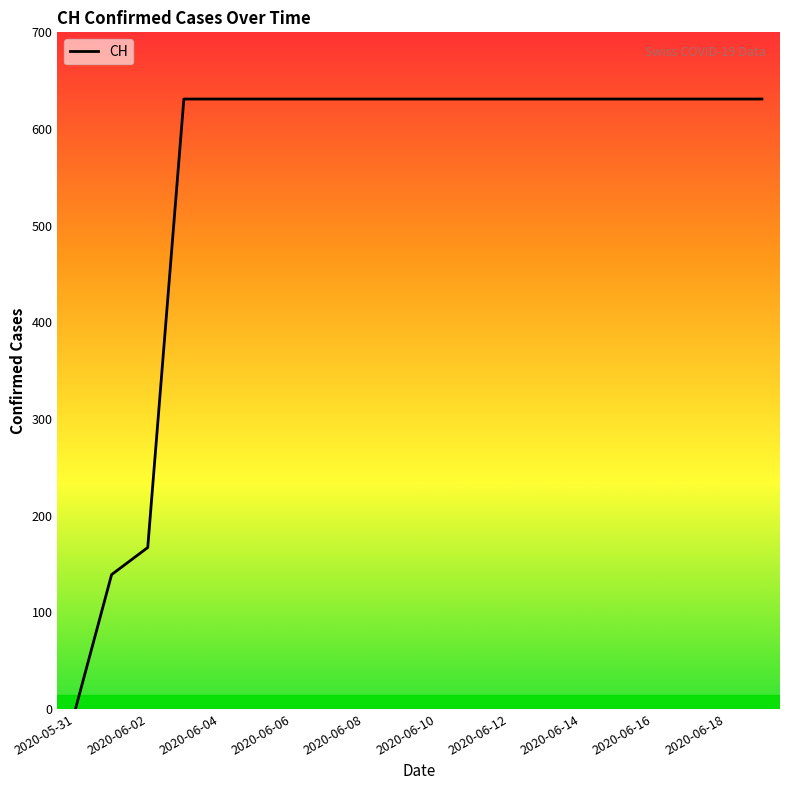

Does the chart display data point markers on the line(s)?

No